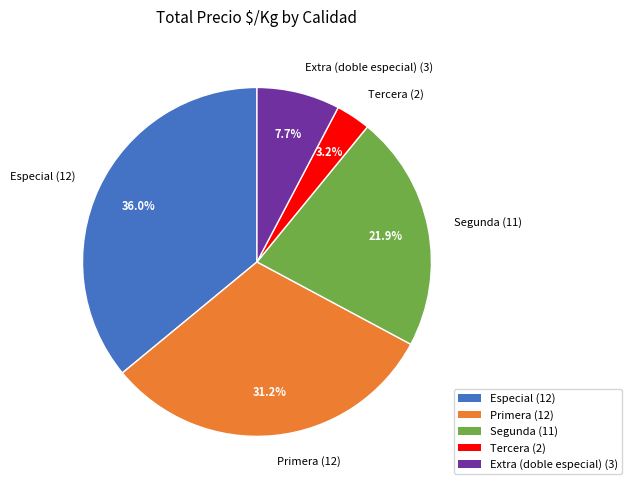

Which has a higher value, Segunda (11) or Extra (doble especial) (3)?

Segunda (11)